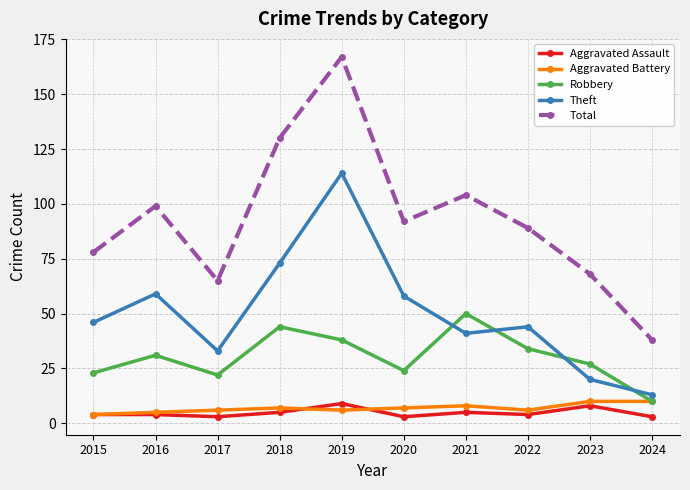

Is it true that Total equals 95 at 2019?

False